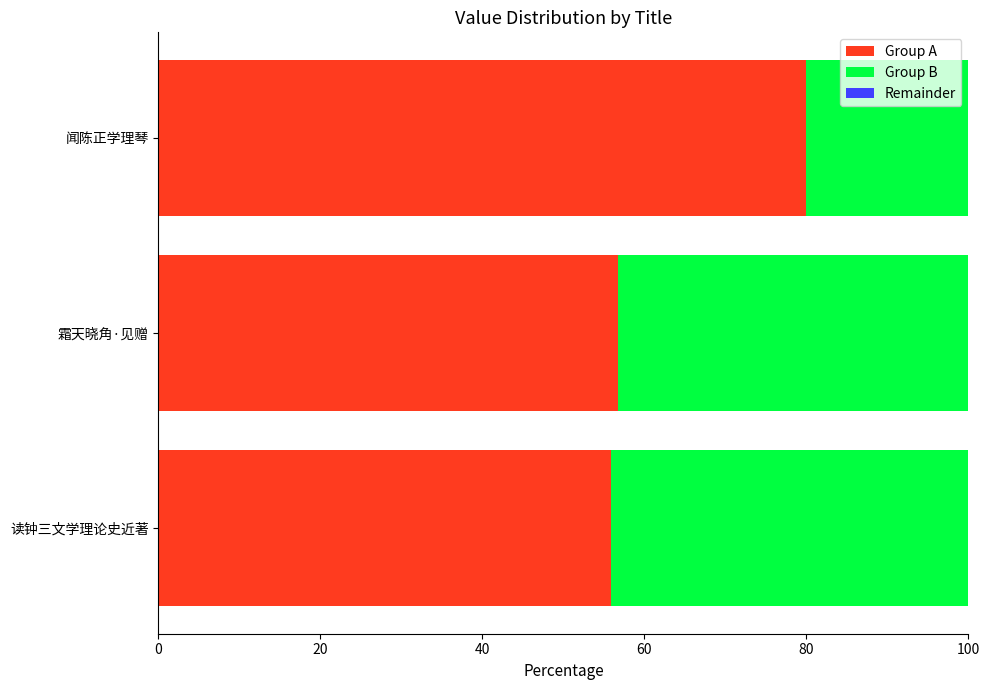

At which label is Group A closest to 67?

霜天晓角·见赠